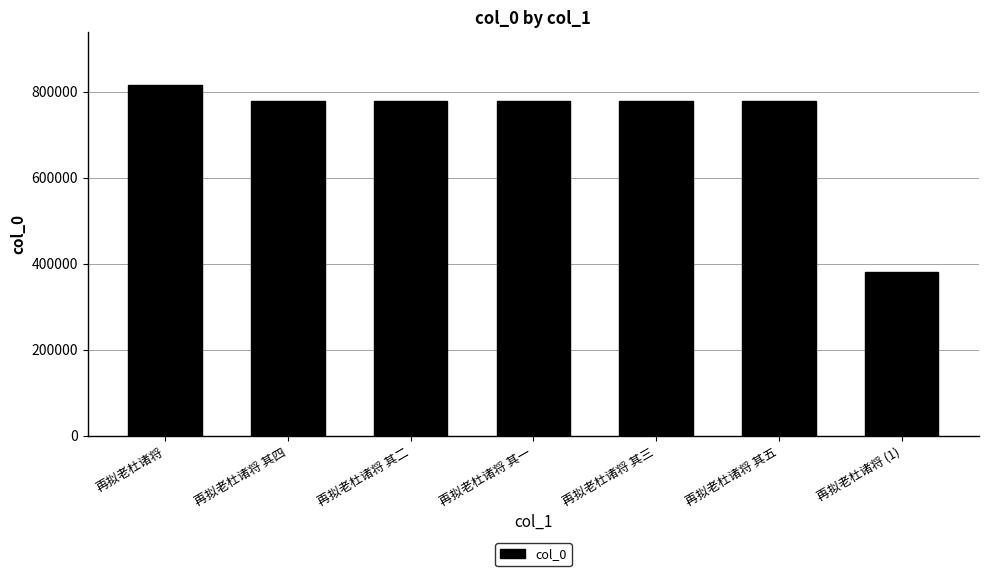

Is it true that the value at 再拟老杜诸将 其五 is 191929?

False